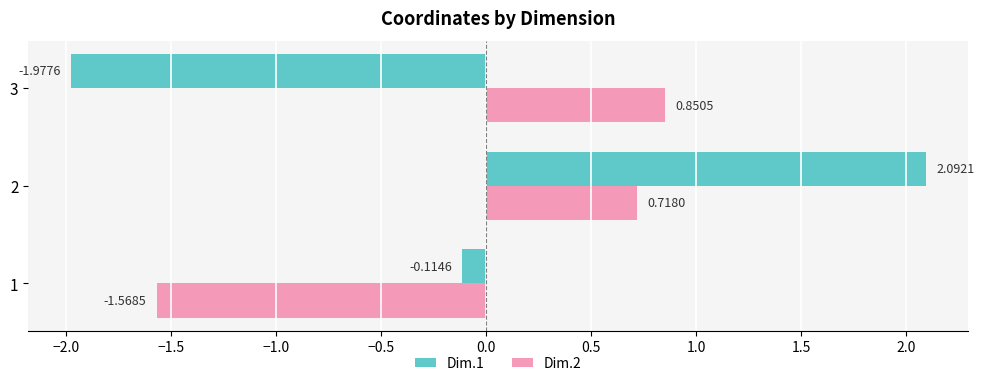

Rank the categories by Dim.2 value from lowest to highest.

1, 2, 3